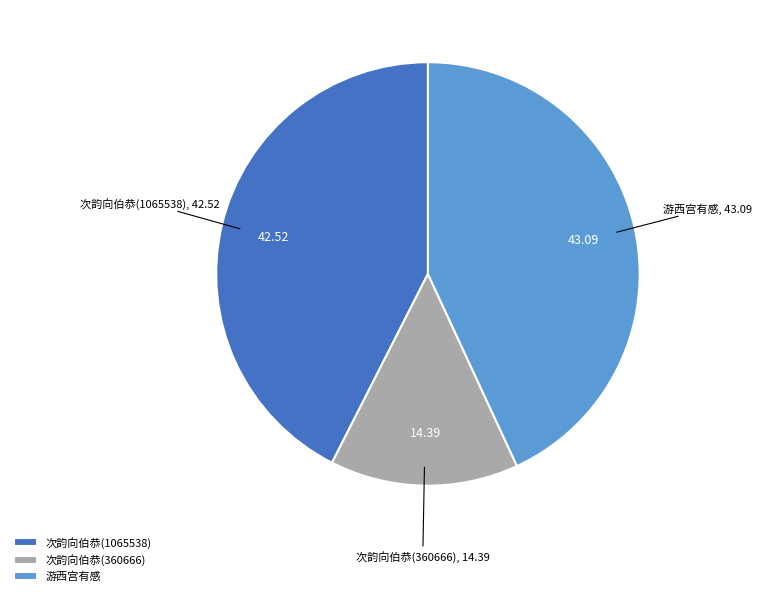

What is the ratio of the value at 次韵向伯恭(360666) to the value at 次韵向伯恭(1065538)?

0.3